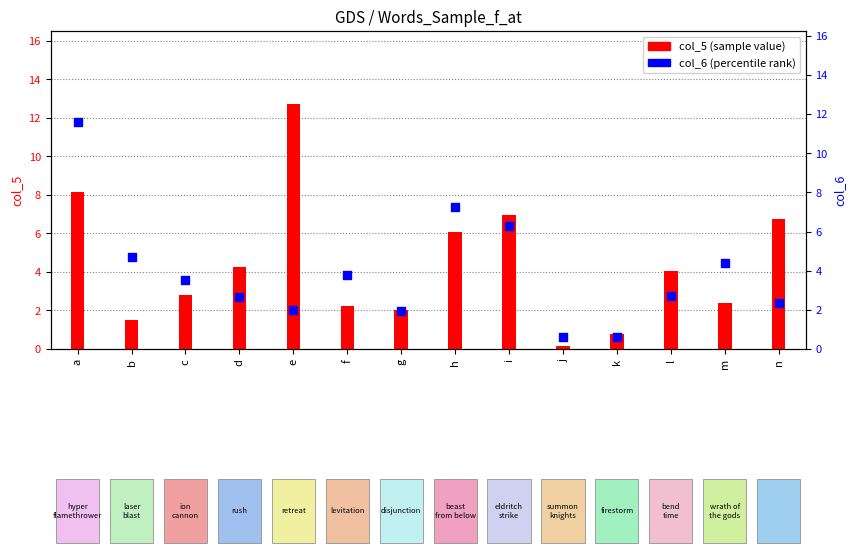

Which series reaches the maximum Y coordinate?

col_5 (sample value)